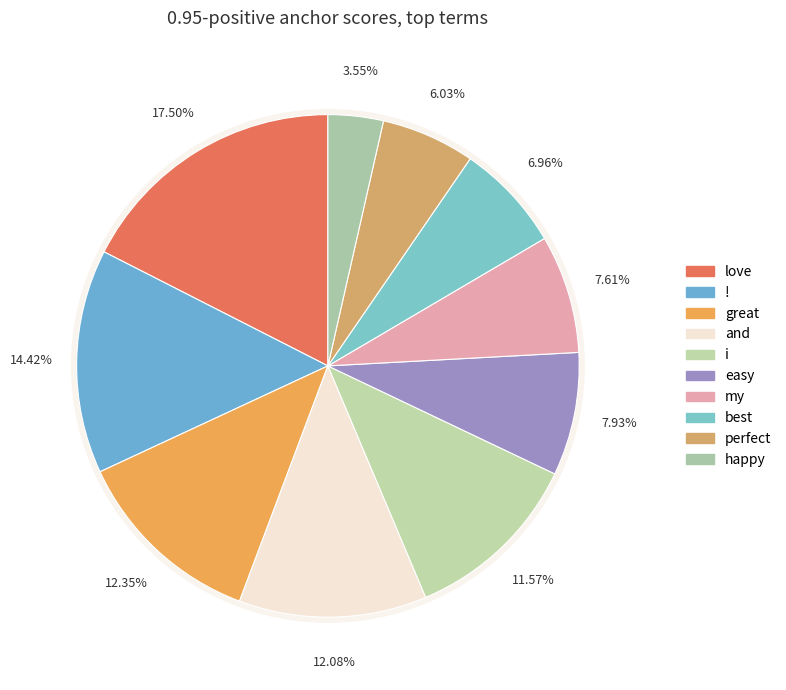

Does easy account for over 50% of the chart?

No